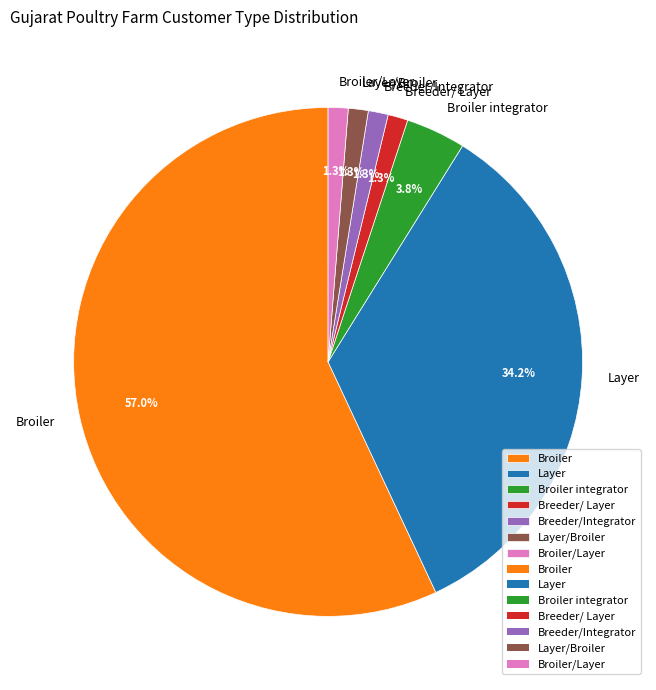

What is the ratio of the value at Breeder/ Layer to the value at Broiler/Layer?

1.0